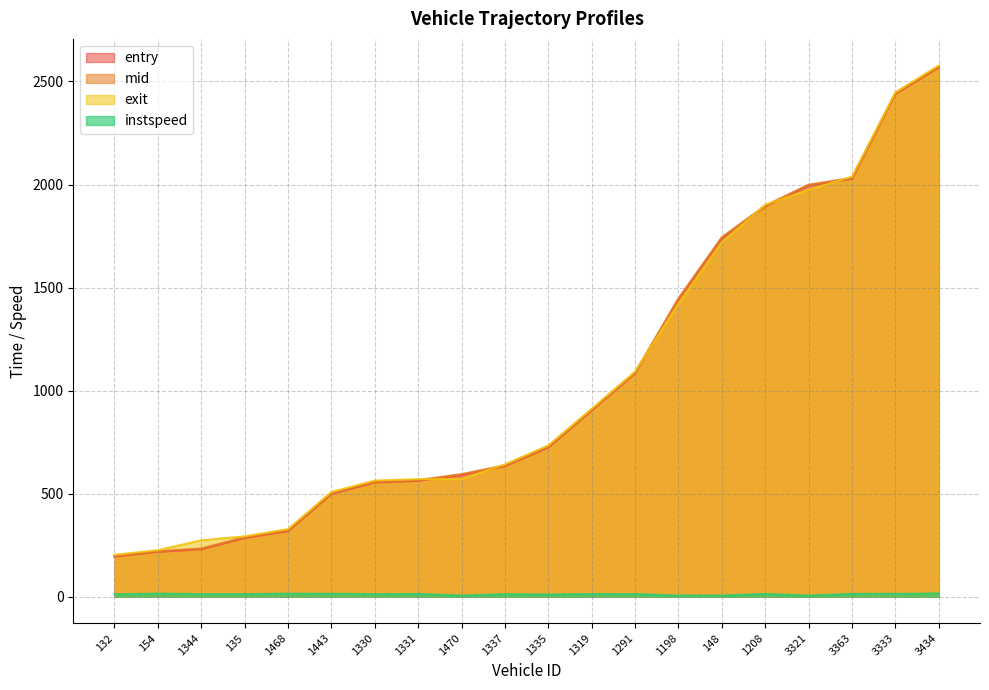

What is the difference between the maximum and minimum values in the mid series?

2374.1